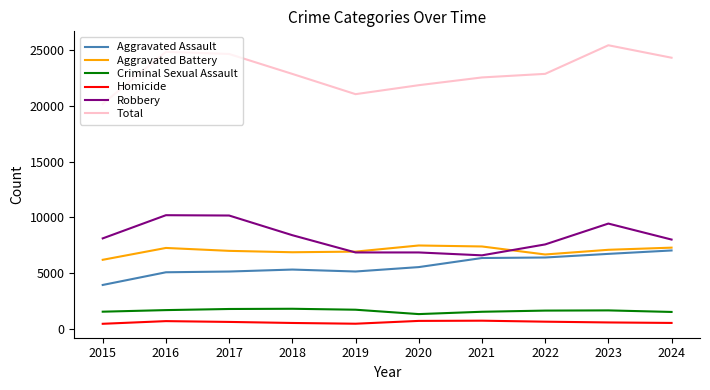

Which series has the largest range (max minus min)?

Total